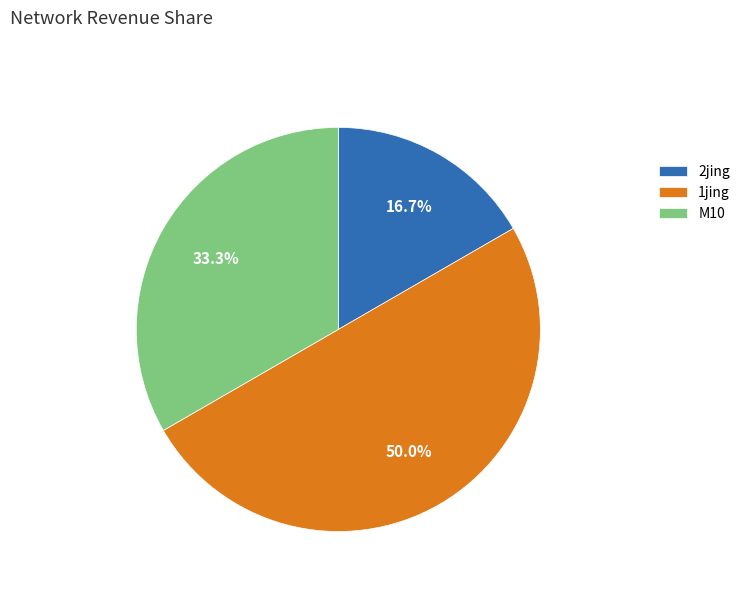

What is the total percentage of M10 and 1jing?

83.3%